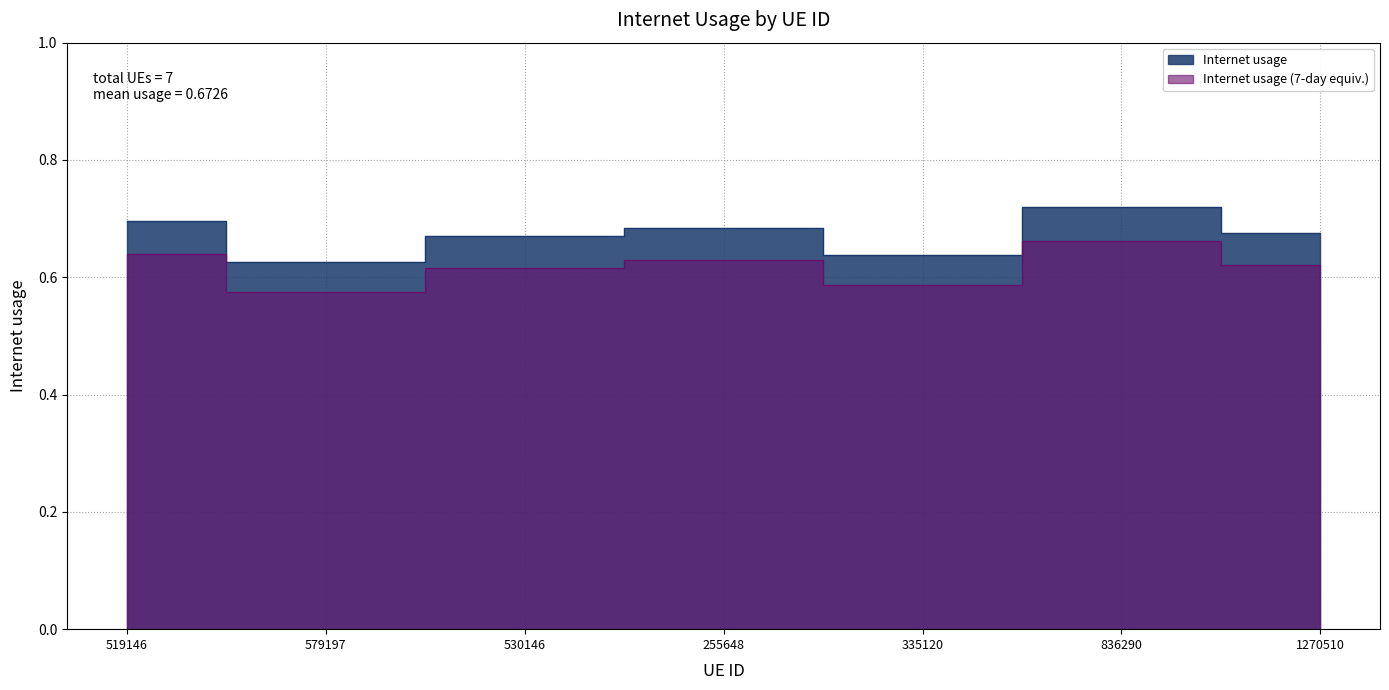

At which label is the value closest to 0?

579197